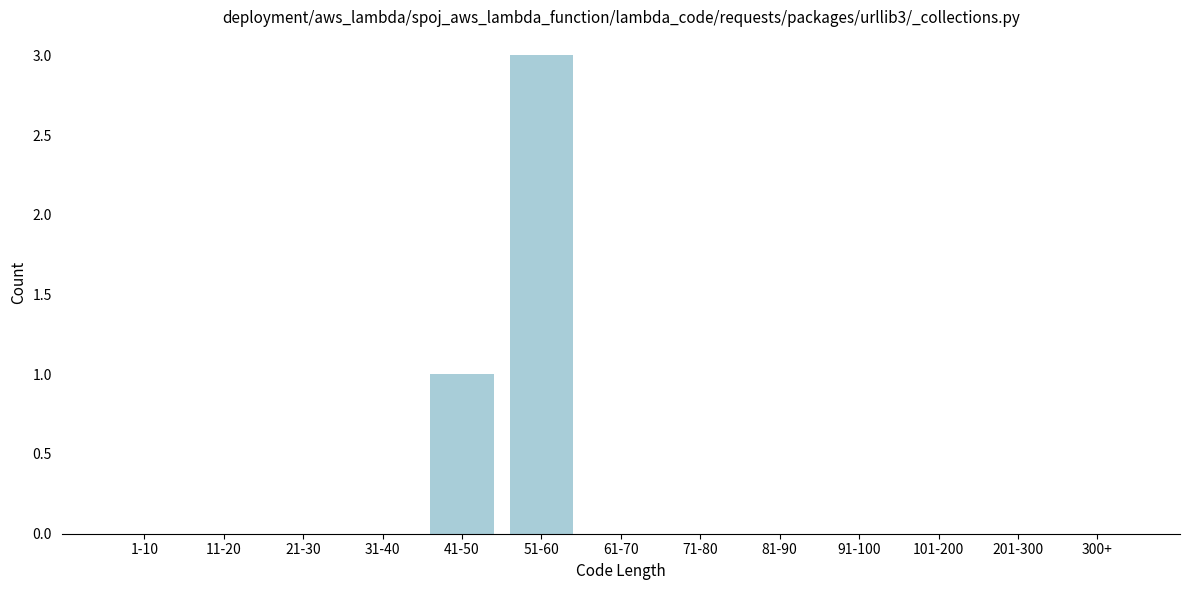

Reading left to right, what are all the values shown in this chart?

1-10=0	11-20=0	21-30=0	31-40=0	41-50=1	51-60=3	61-70=0	71-80=0	81-90=0	91-100=0	101-200=0	201-300=0	300+=0